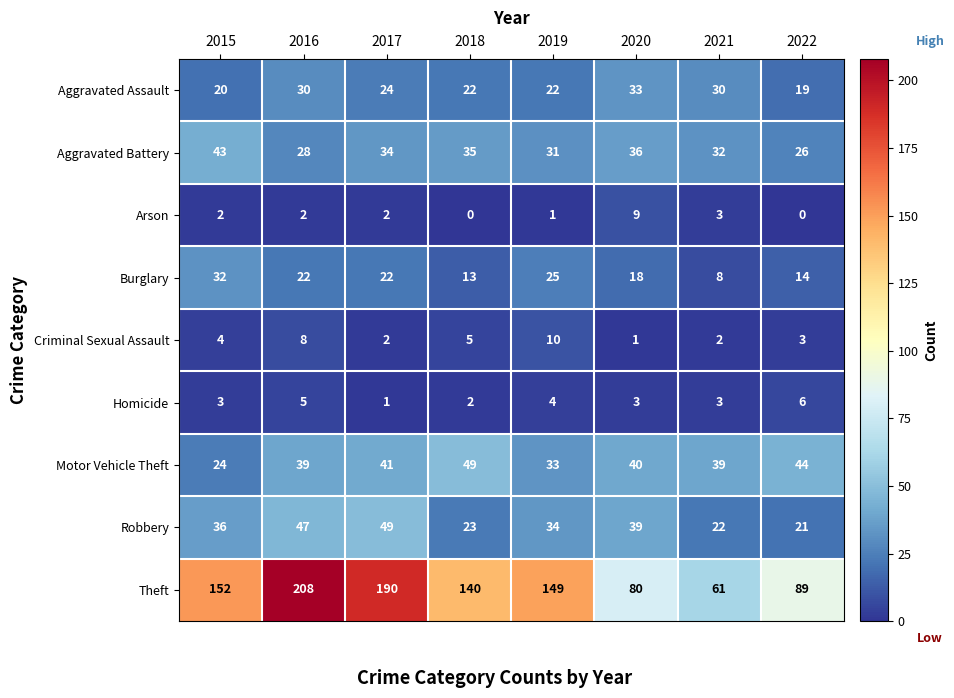

What is the difference between the highest and lowest values at 2016?

206